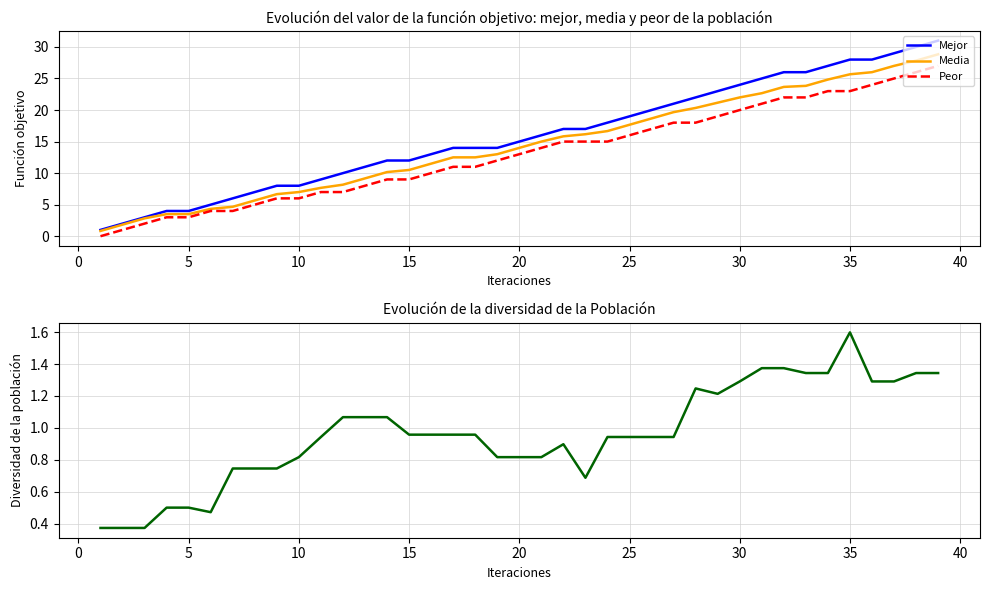

What is the minimum value for Mejor?

1.0